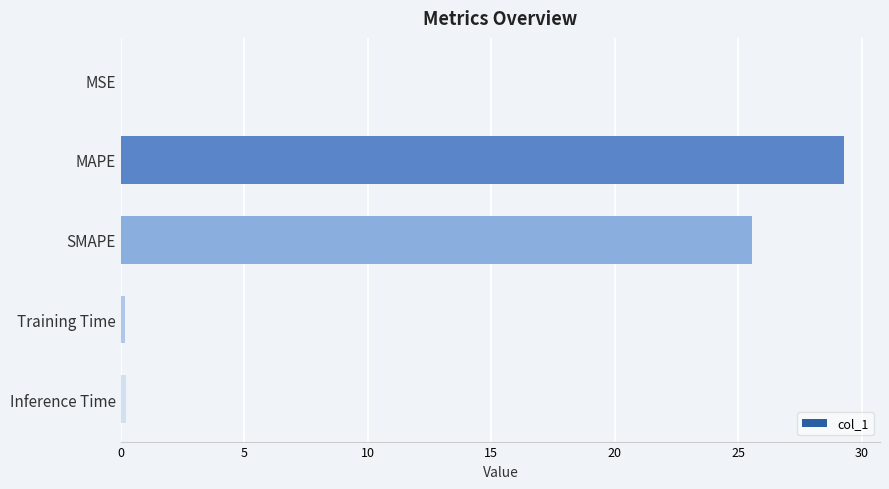

What is the maximum value shown in the chart?

29.3